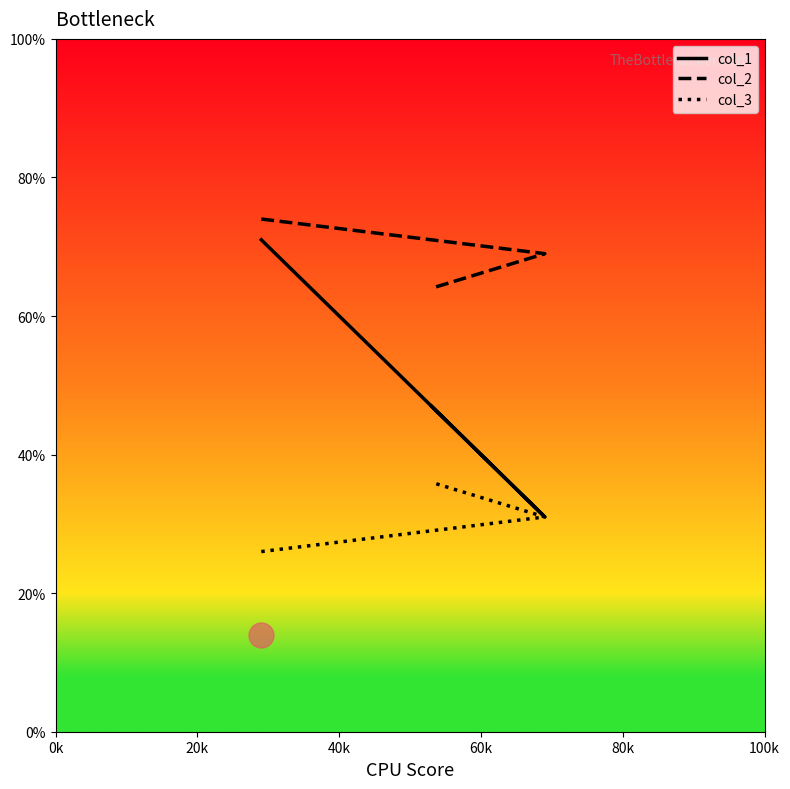

The value of col_1 at 40k is 27. True or false?

False